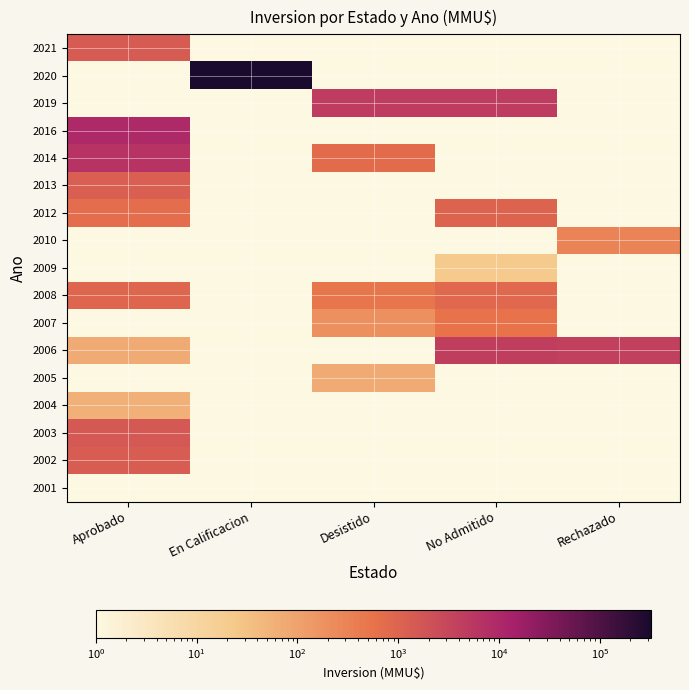

Count the number of data series in this chart.

17